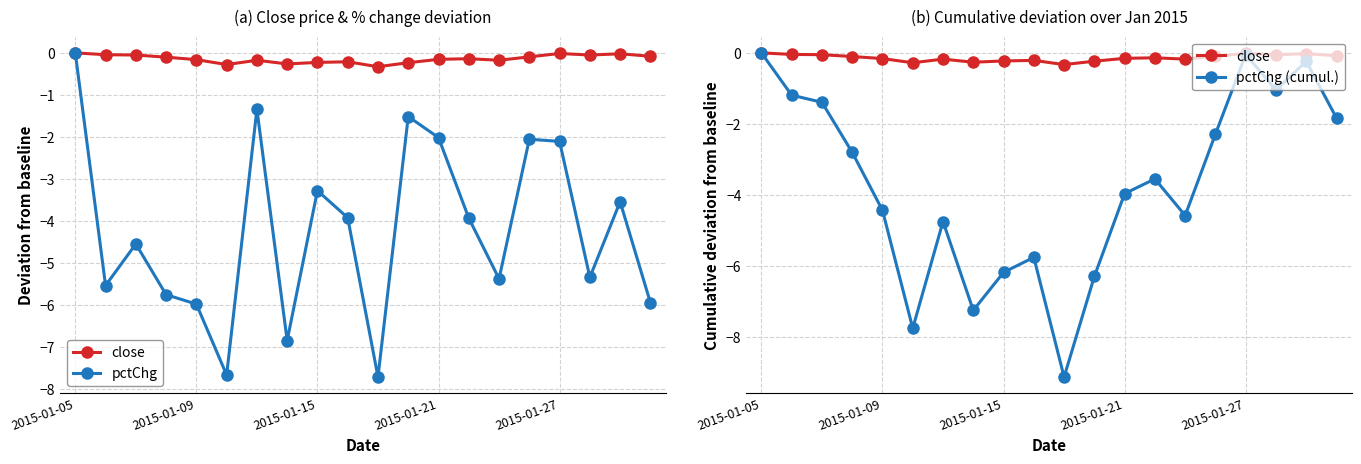

True or false: close and pctChg (cumul.) cross at least once.

False